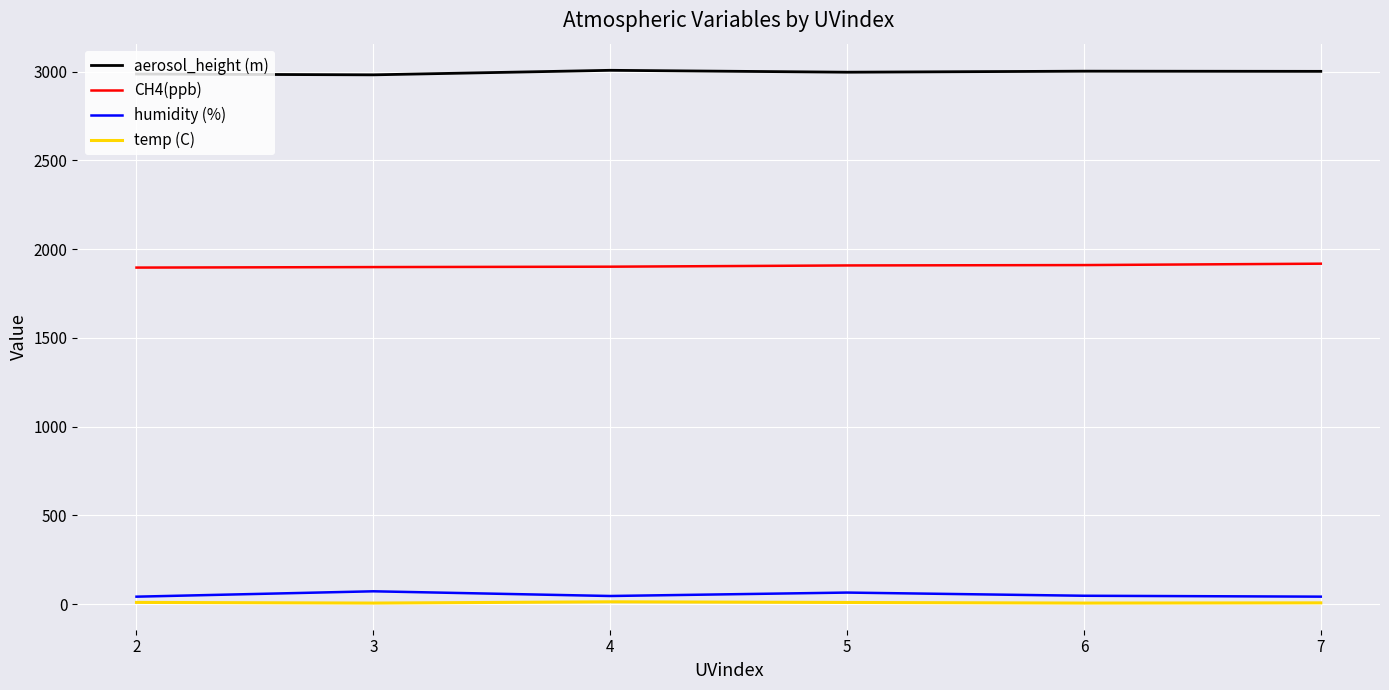

True or false: temp (C) and CH4(ppb) intersect in this chart.

False